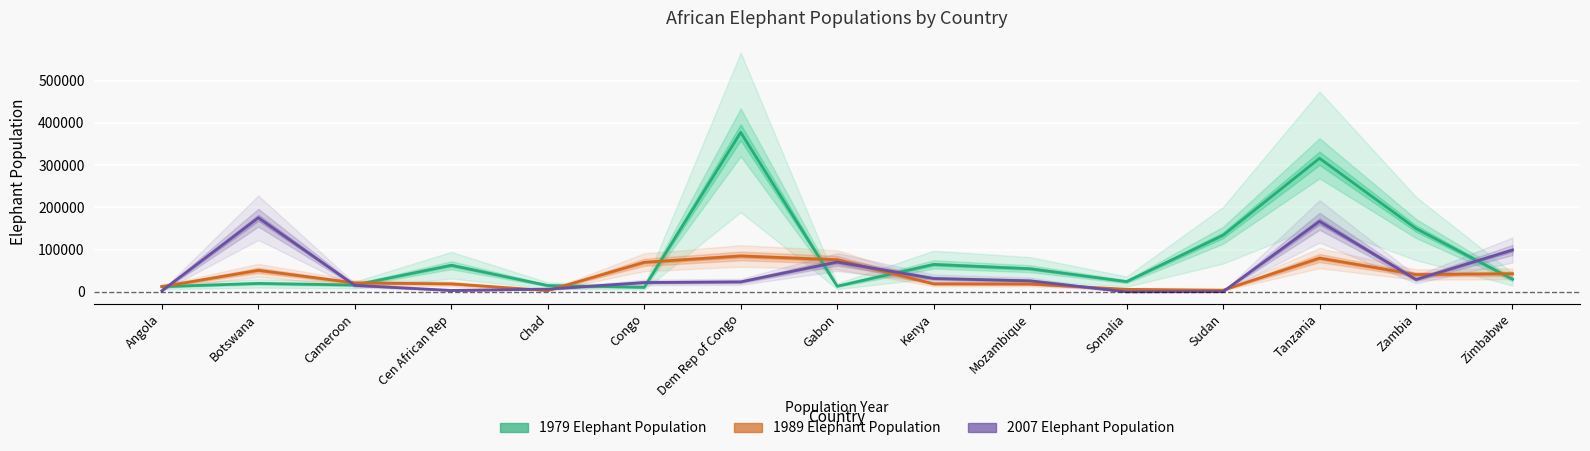

Which series has the widest spread of values?

1979 Elephant Population